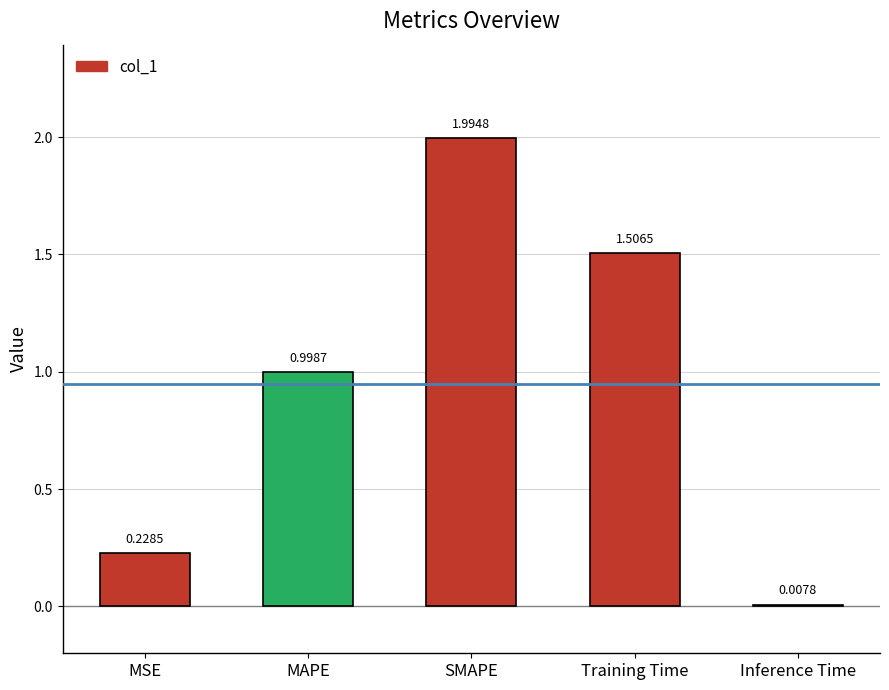

What is the label of the 4th bar from the left?

Training Time